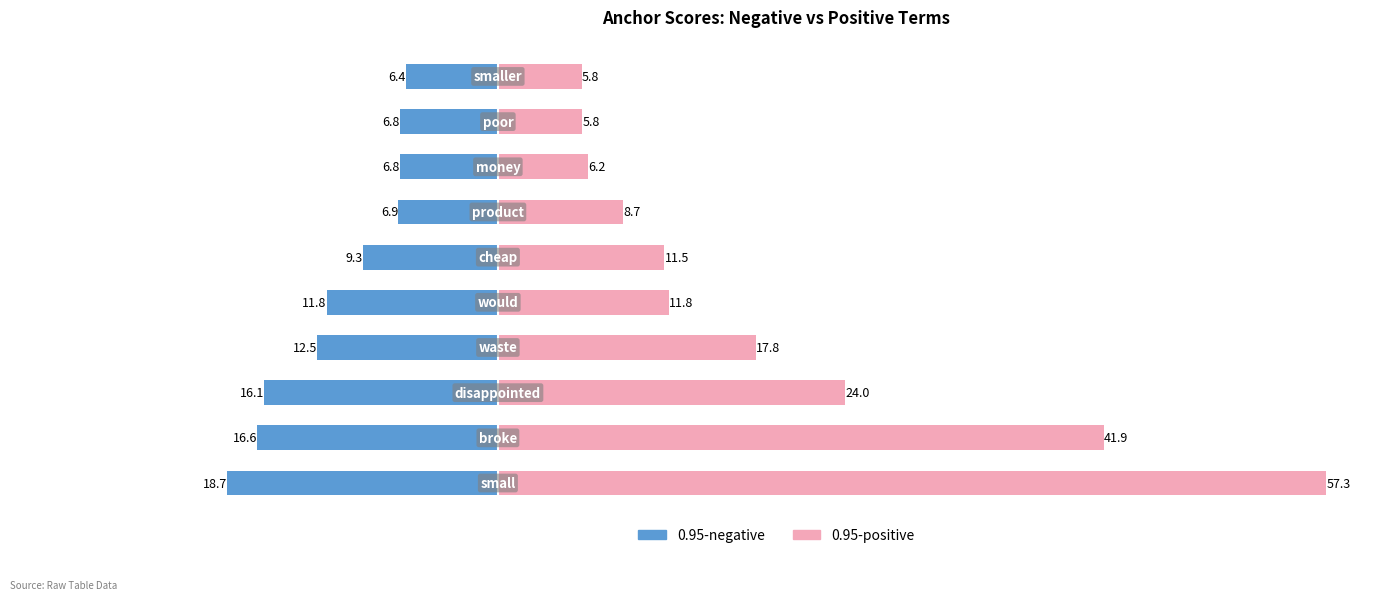

Rank the series at 2 from highest to lowest value.

0.95-positive, 0.95-negative